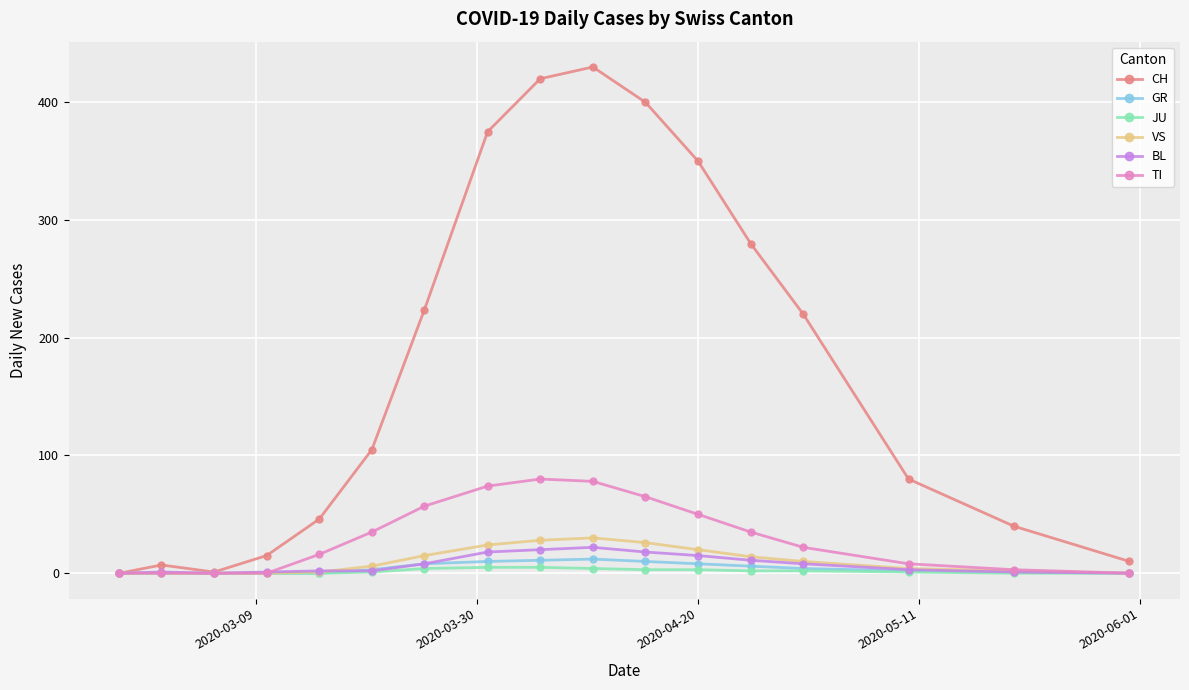

Which series has the largest range (max minus min)?

CH